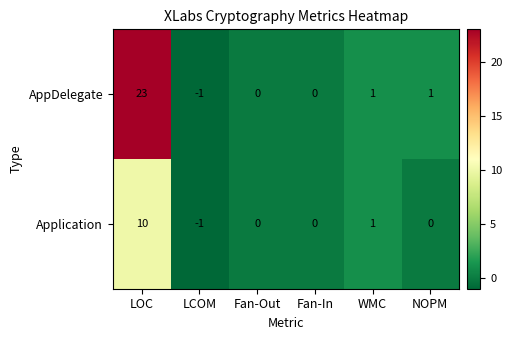

What is the sum of the AppDelegate values at LOC and Fan-In?

23